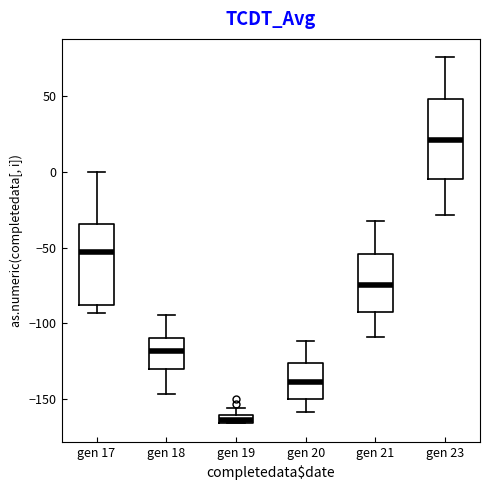

Which box has the lowest median line?

gen 19